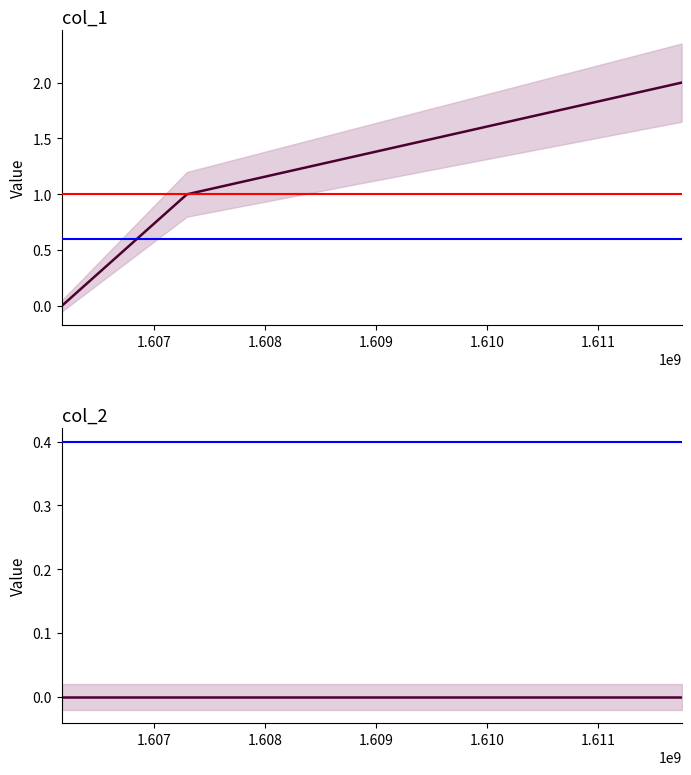

Which series has the largest total across all categories?

col_1